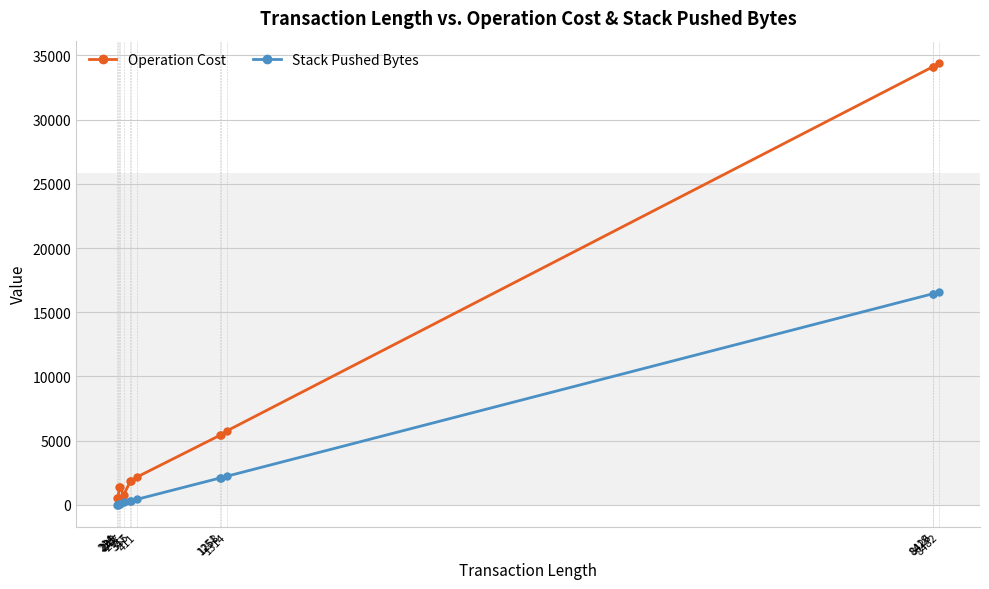

Which series has the largest total across all categories?

Operation Cost